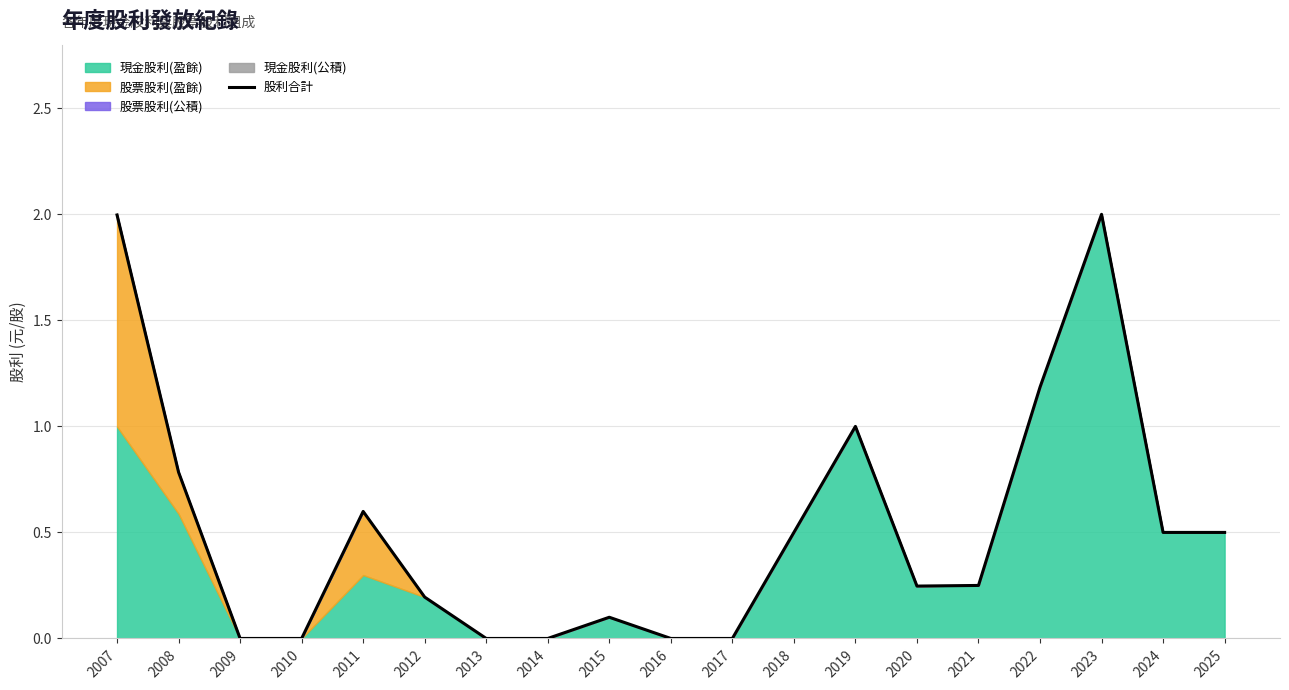

Reading left to right, list all the values displayed in this chart.

2.0	0.8	0.0	0.0	0.6	0.2	0.0	0.0	0.1	0.0	0.0	0.5	1.0	0.2	0.2	1.2	2.0	0.5	0.5